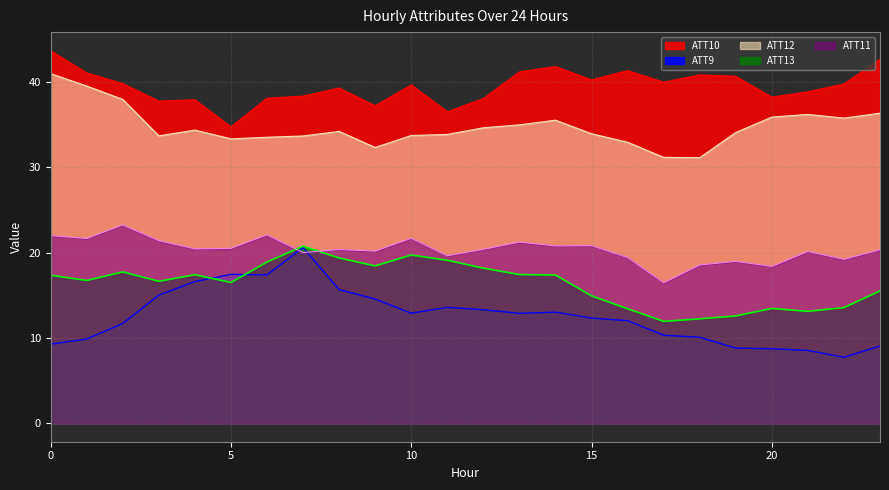

How many values in the ATT13 series exceed 17?

12